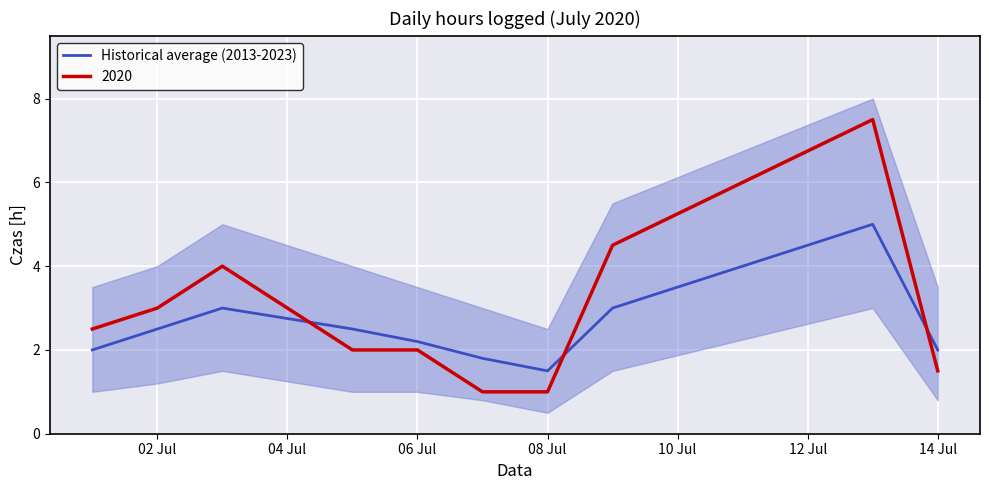

What is the highest value of the 2020 series?

7.5